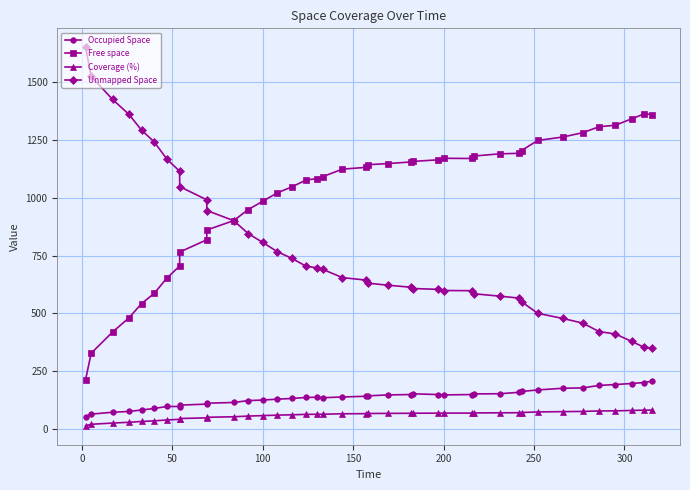

How many lines are shown in the chart?

4